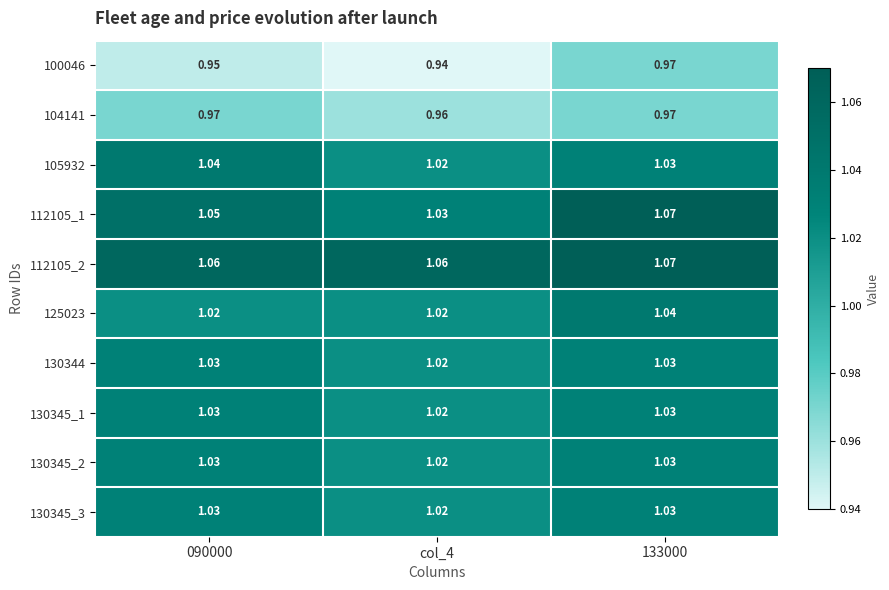

Is the value of 100046 at 090000 greater than the value of 130345_2 at 090000?

No